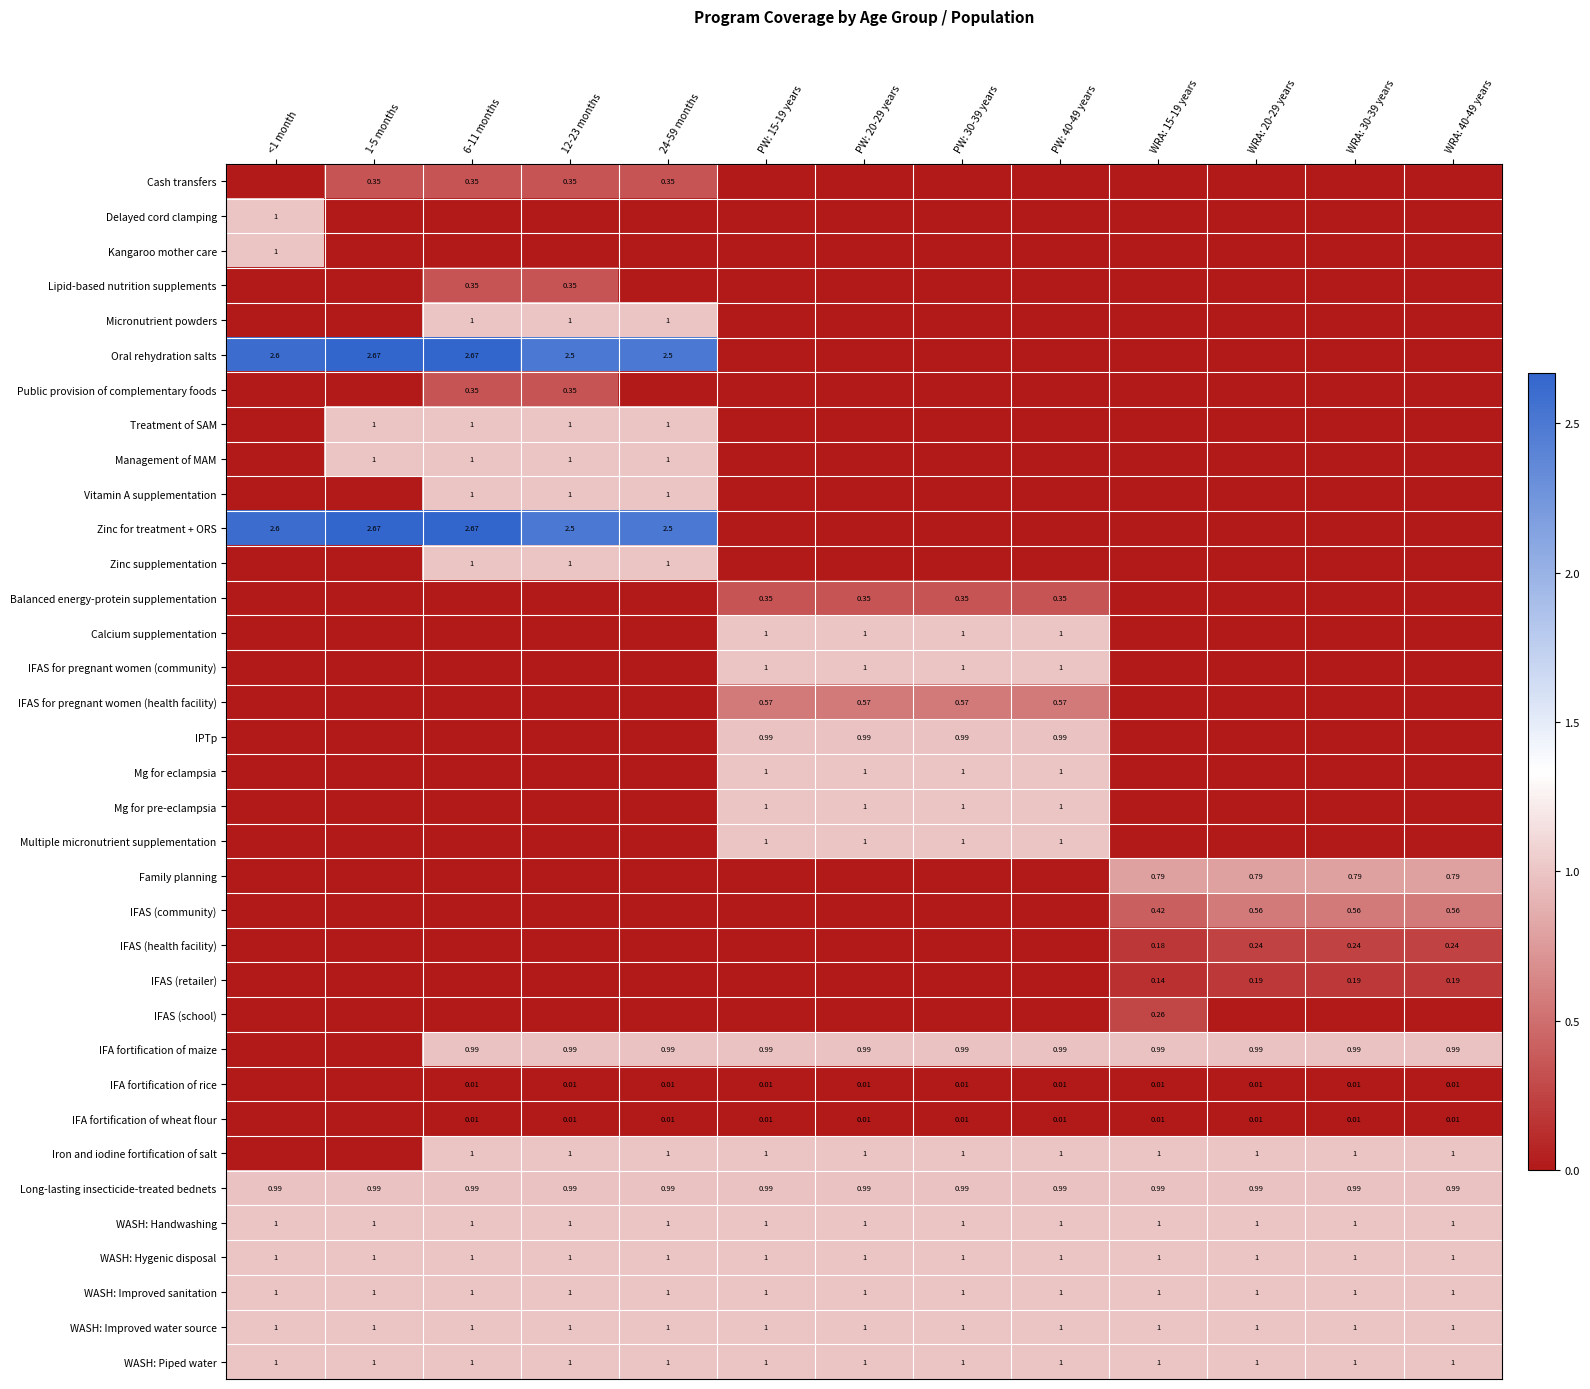

Is the value of Management of MAM at 12-23 months greater than the value of IFA fortification of maize at PW: 40-49 years?

Yes